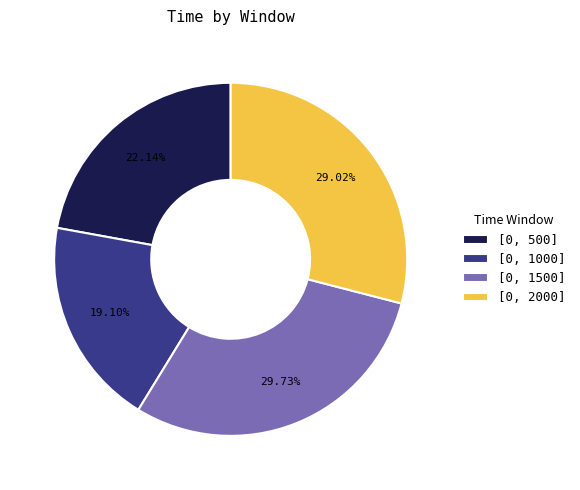

To the nearest percent, what is the combined percentage of [0, 1000] and [0, 1500]?

49%